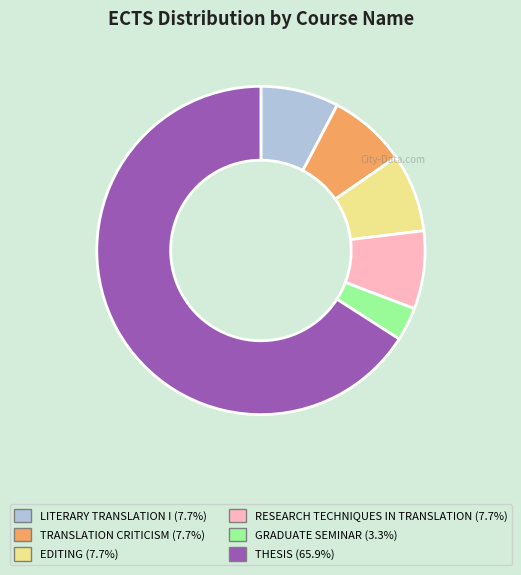

Which category accounts for the majority?

THESIS